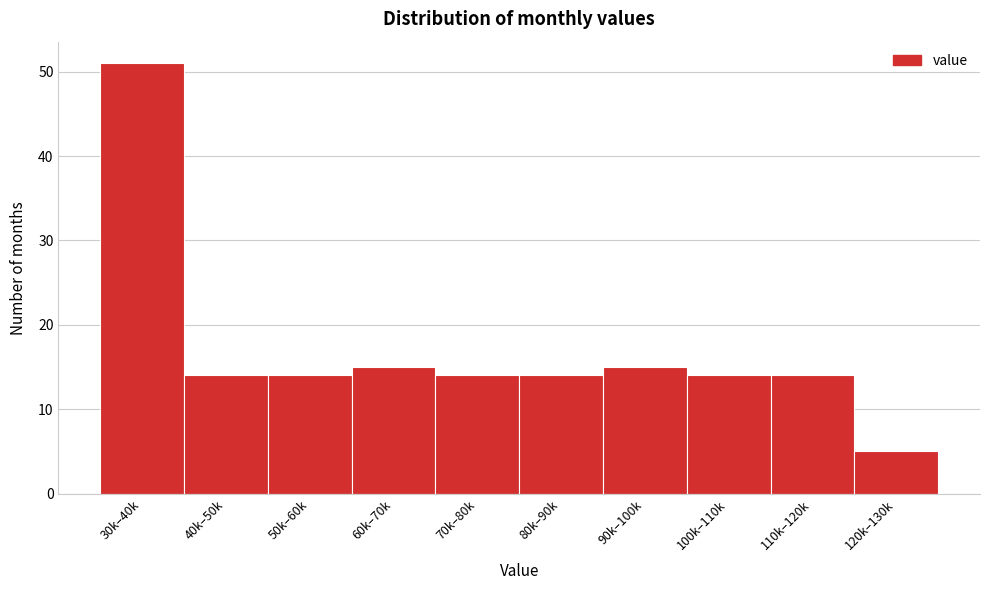

Reading left to right, extract all data points from this chart.

30k–40k=51	40k–50k=14	50k–60k=14	60k–70k=15	70k–80k=14	80k–90k=14	90k–100k=15	100k–110k=14	110k–120k=14	120k–130k=5